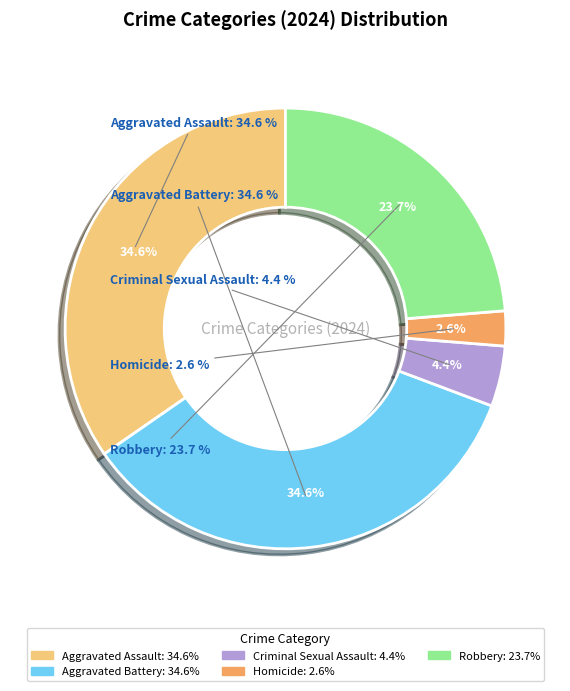

Combined, what portion of the pie is Aggravated Assault and Criminal Sexual Assault?

39.1%